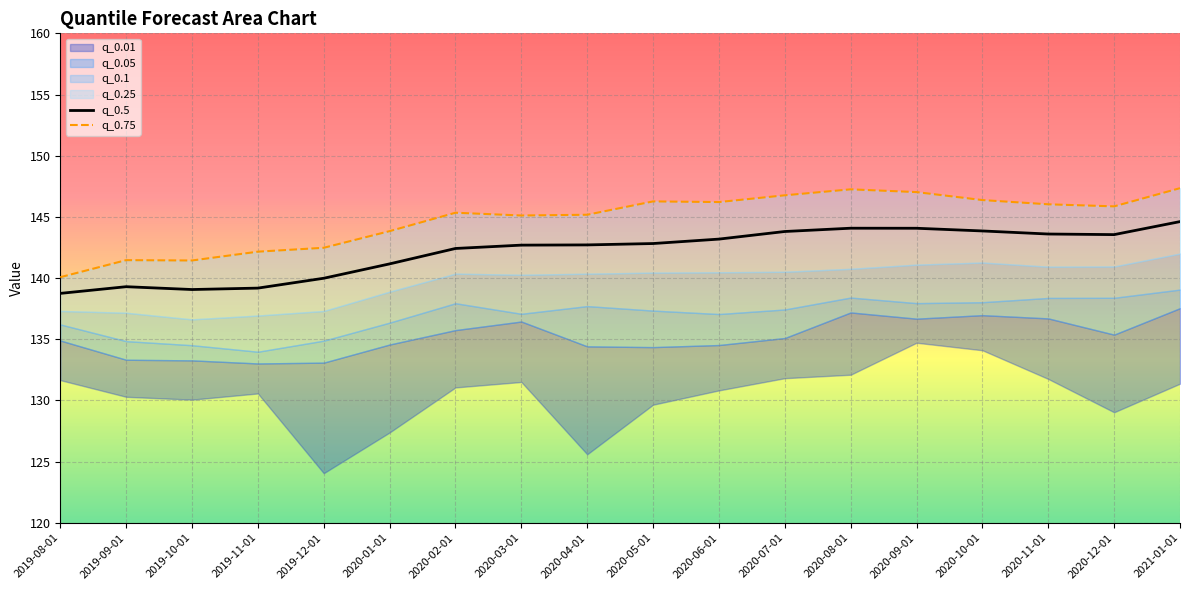

How many categories are shown in the chart?

18